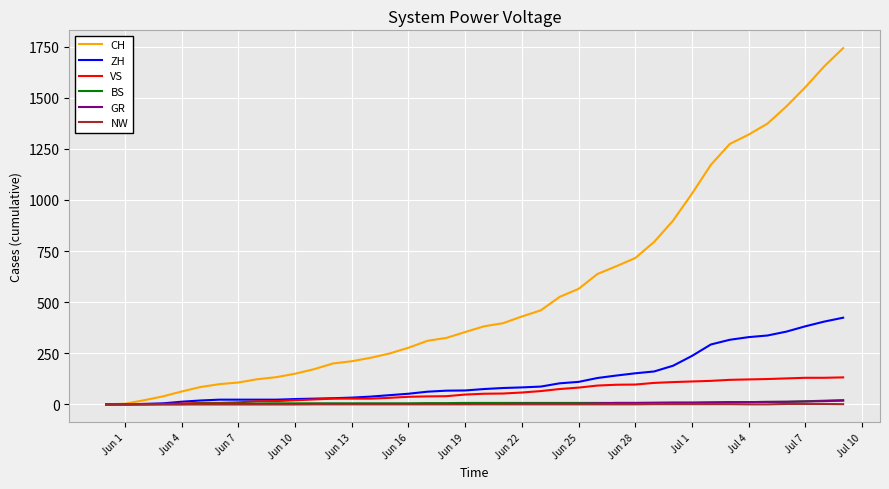

What is the maximum value shown in the chart?

1743